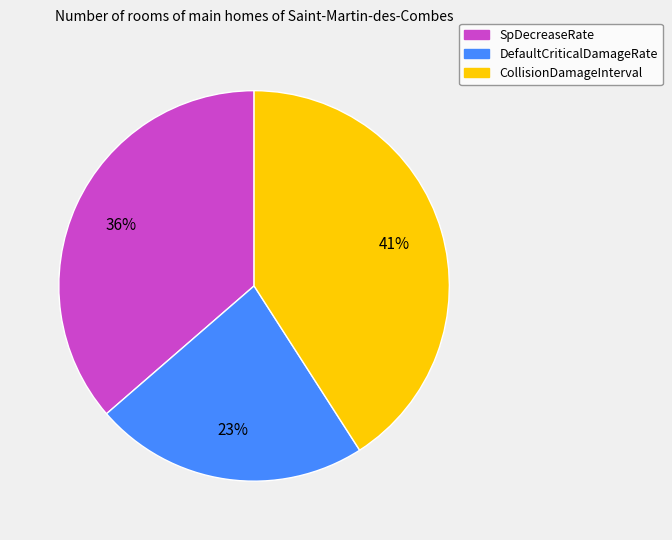

Which slice is the smallest?

DefaultCriticalDamageRate